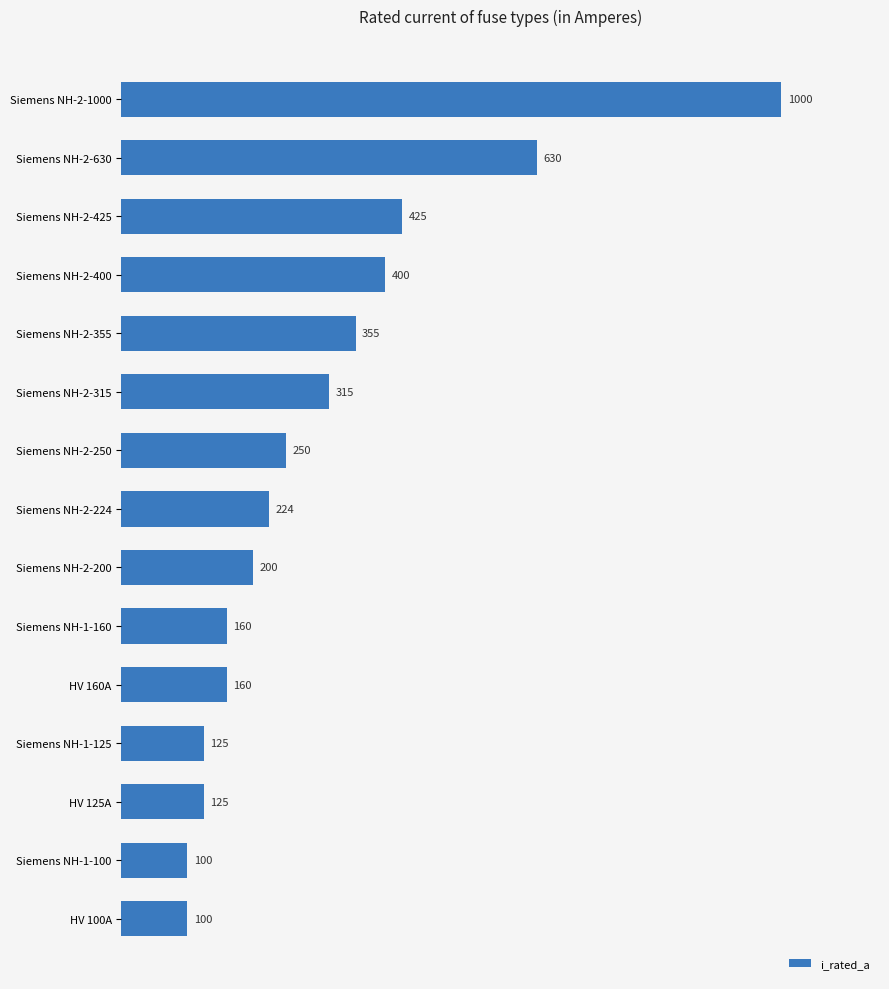

What is the smallest value displayed?

100